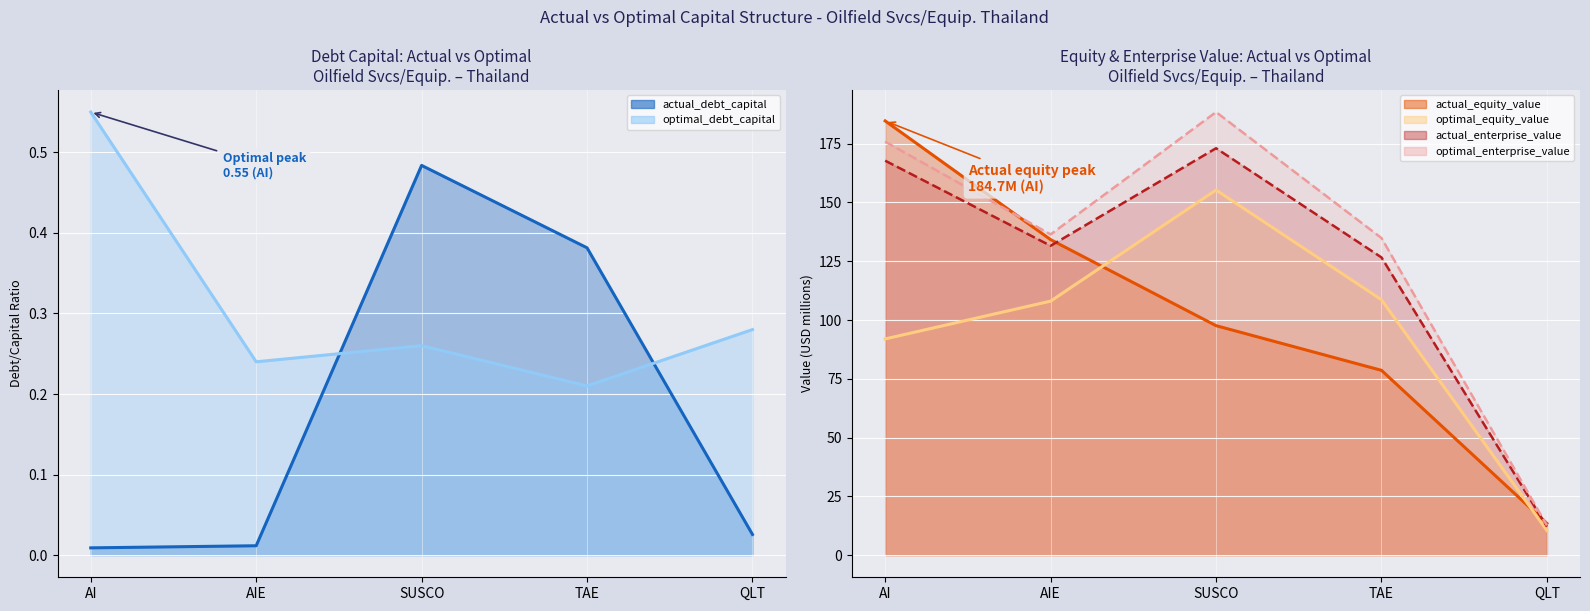

The value of actual_equity_value at AI is 82.1. True or false?

False